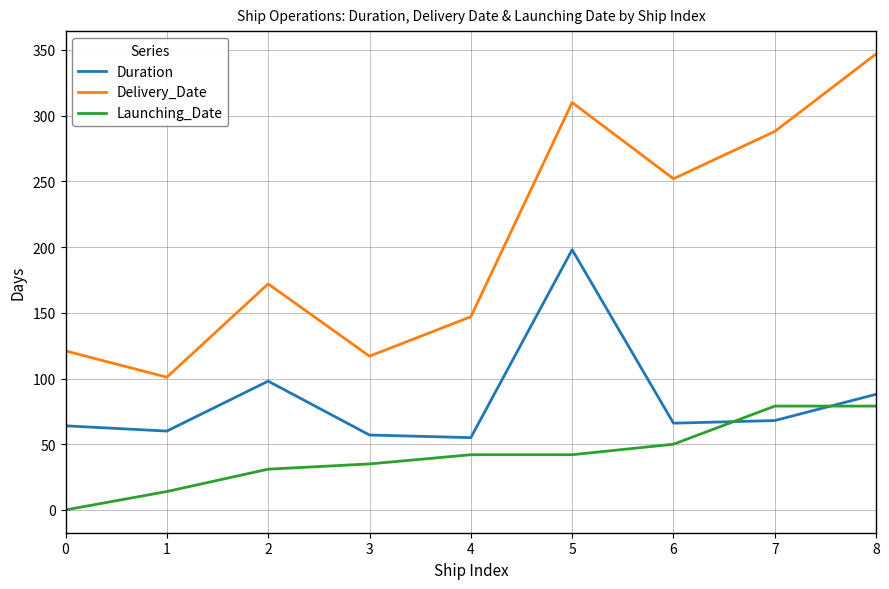

How many series are shown in this chart?

3